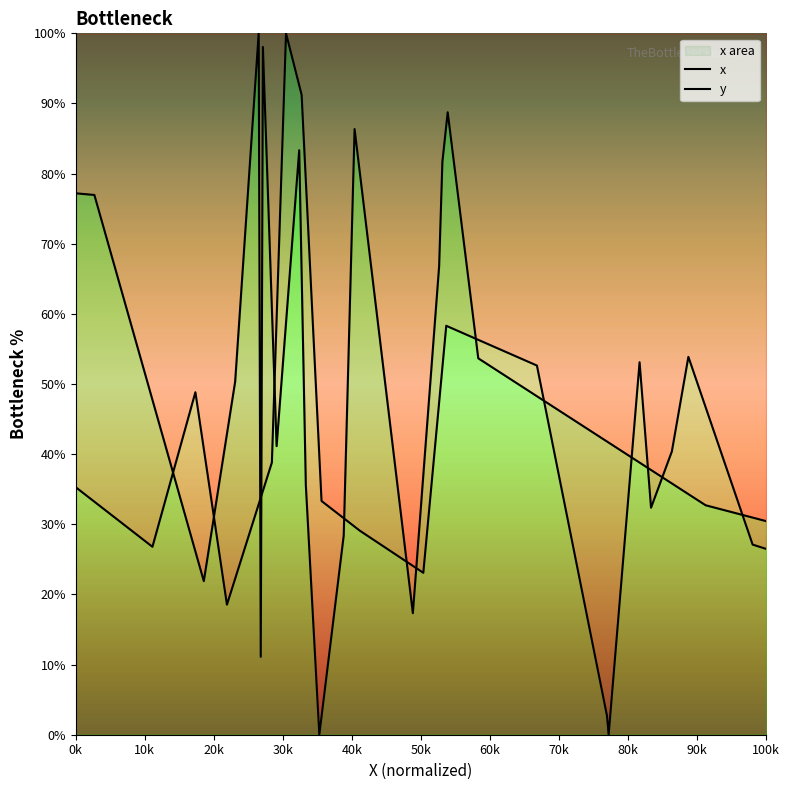

Where is x nearest to the value 50?

30k